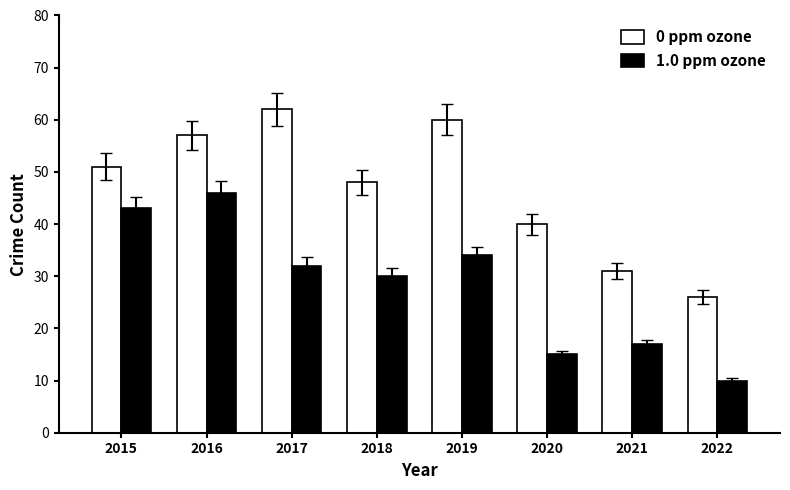

Is it true that 1.0 ppm ozone equals 45 at 2017?

False